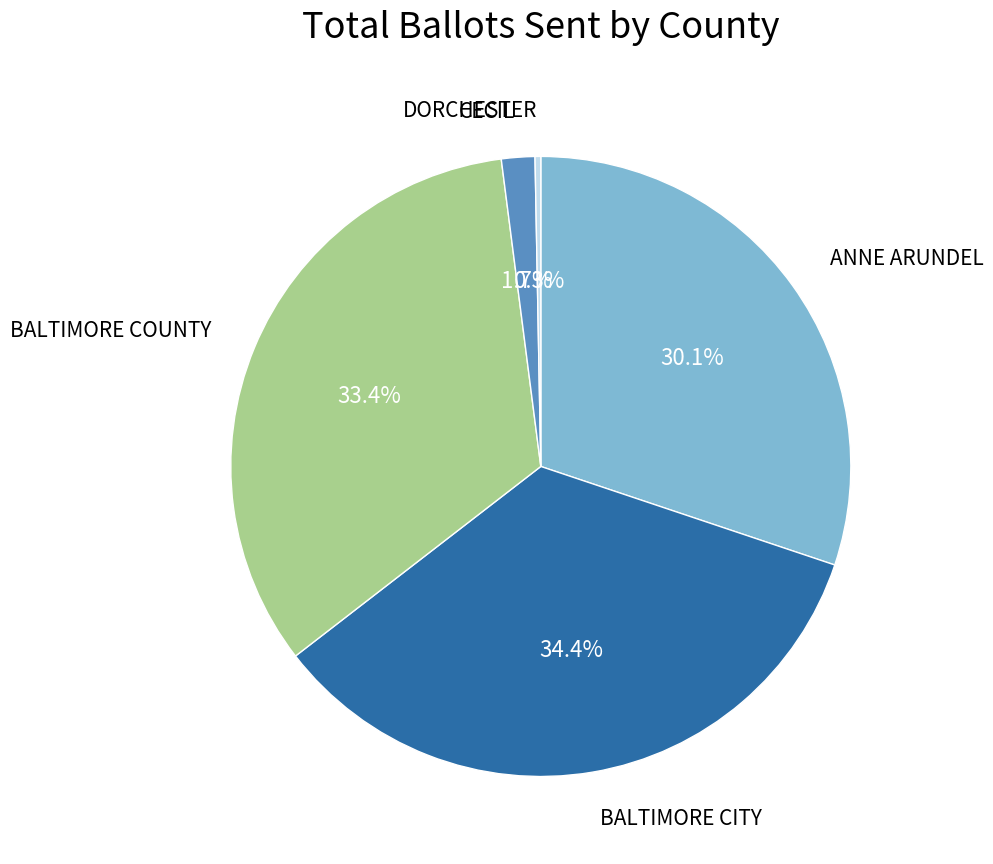

Which has a higher value, DORCHESTER or CECIL?

CECIL